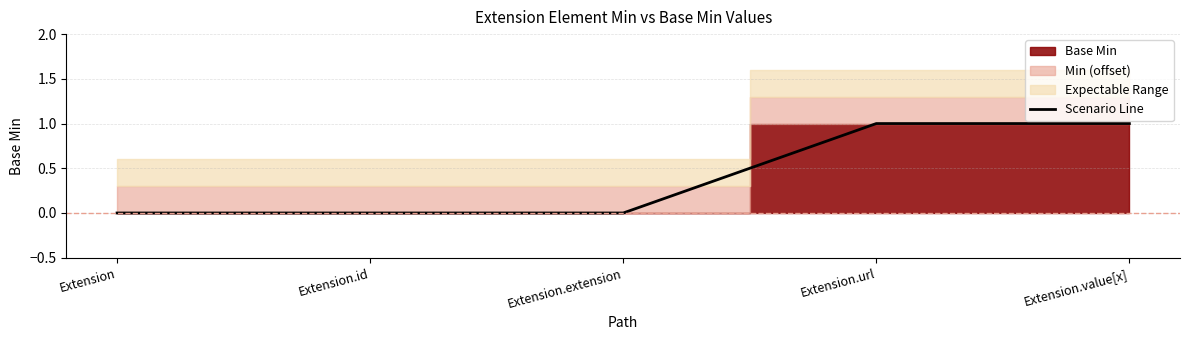

What is the label of the 1st point from the left?

Extension